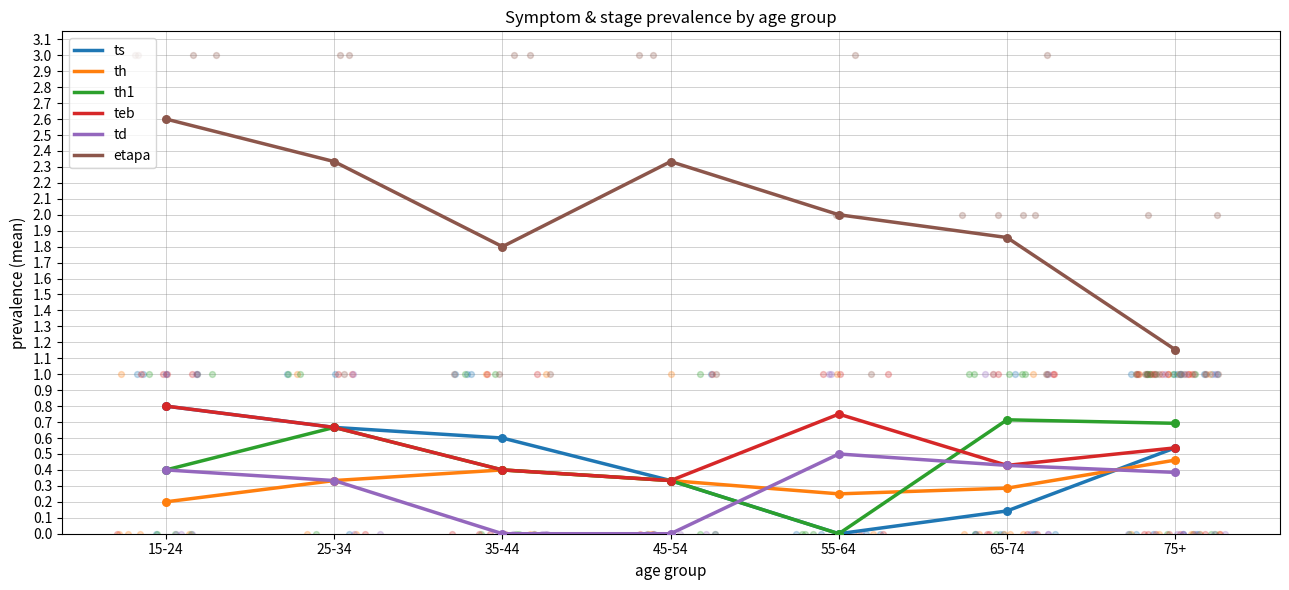

Which series has the largest Y range (max minus min)?

etapa